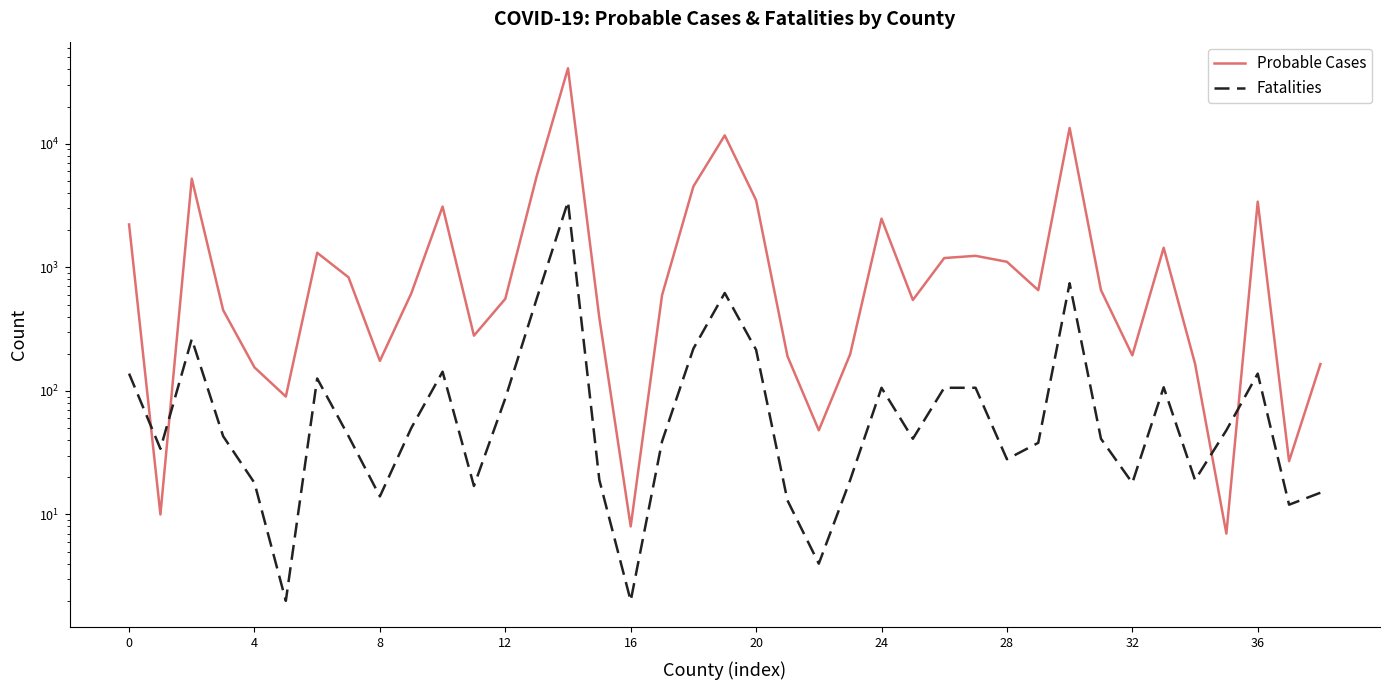

List the series in order of their peak value, lowest first.

Fatalities, Probable Cases